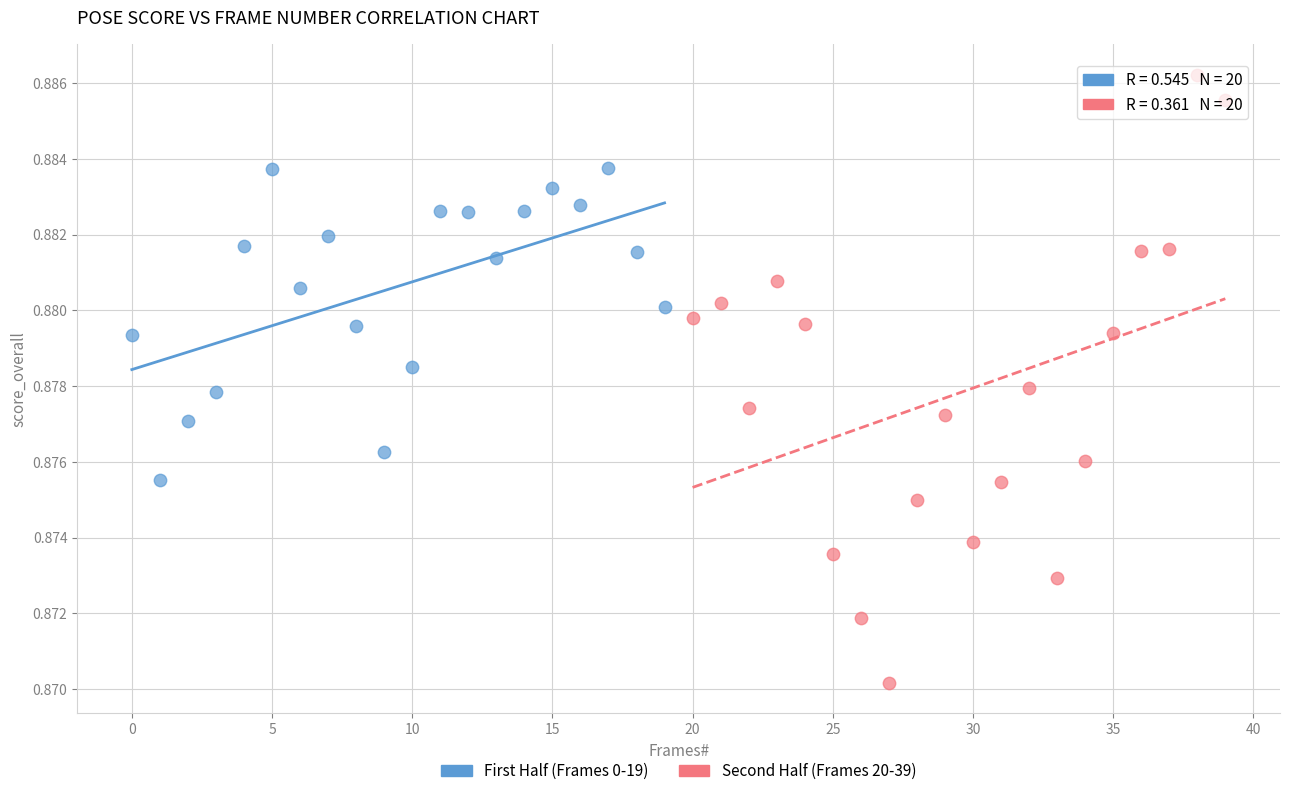

Which series has the widest spread of Y values?

Second Half (Frames 20-39)